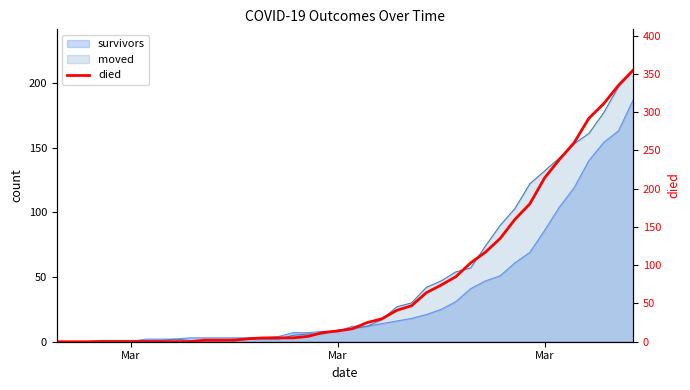

What is the sum of all values?

3141